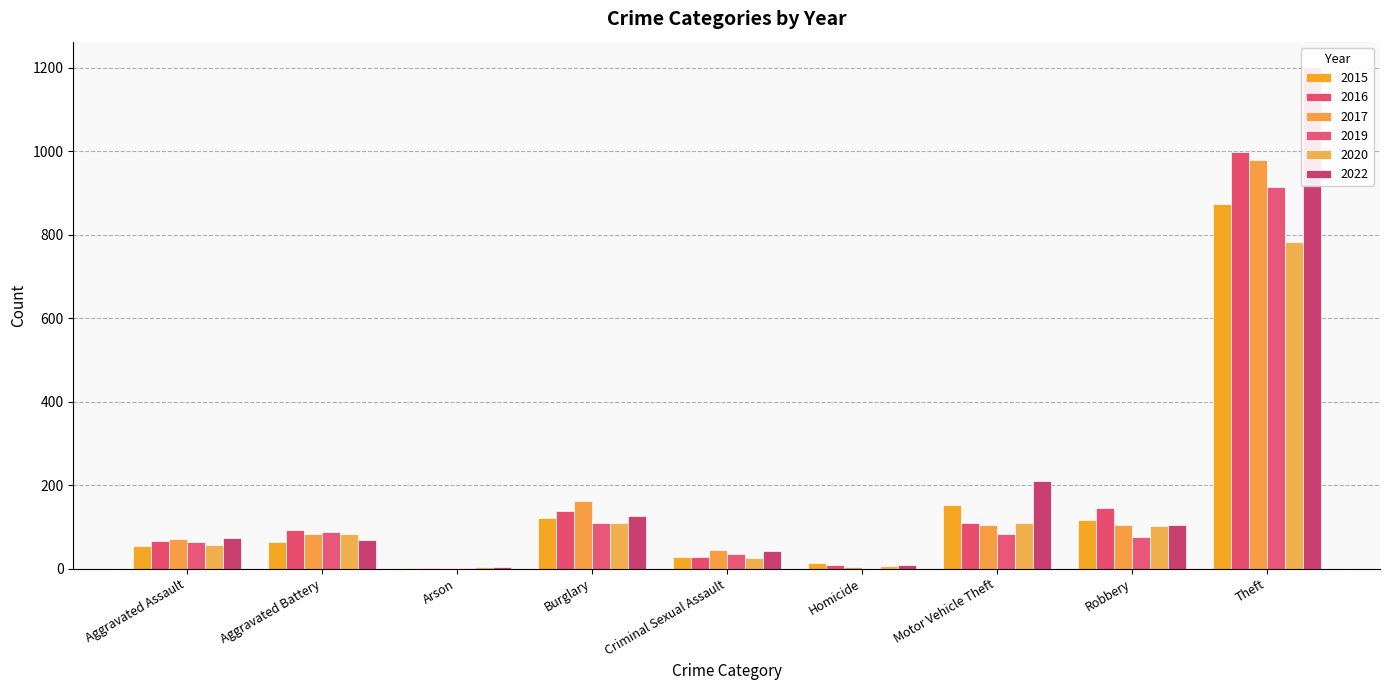

What is the difference between the highest and lowest values at Robbery?

70